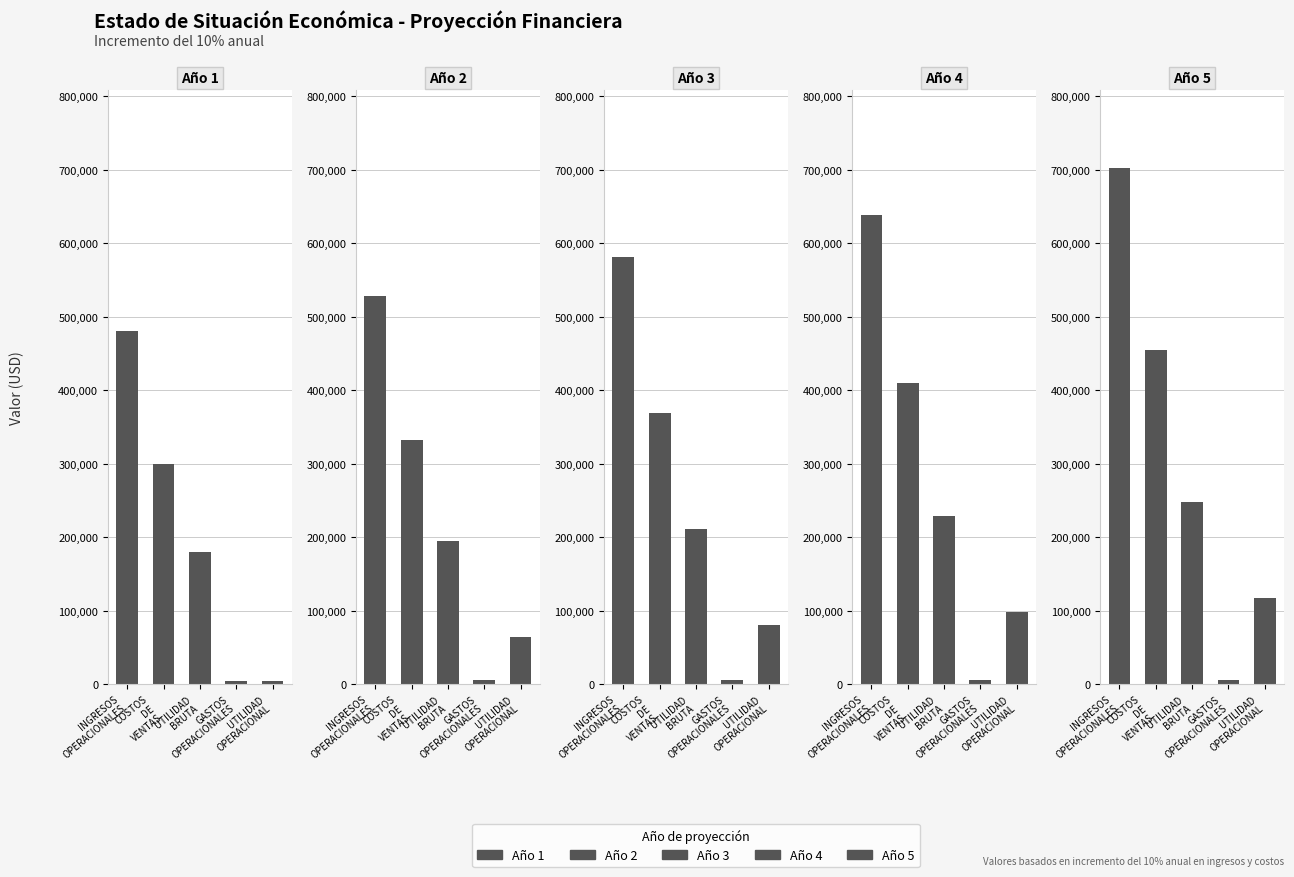

What is the sum of all Año 1 values?

970000.0